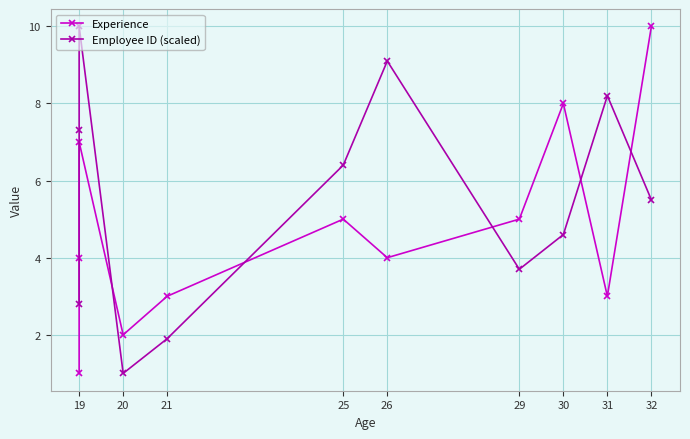

What is the value of the Experience point at the 9th from the left?

8.0